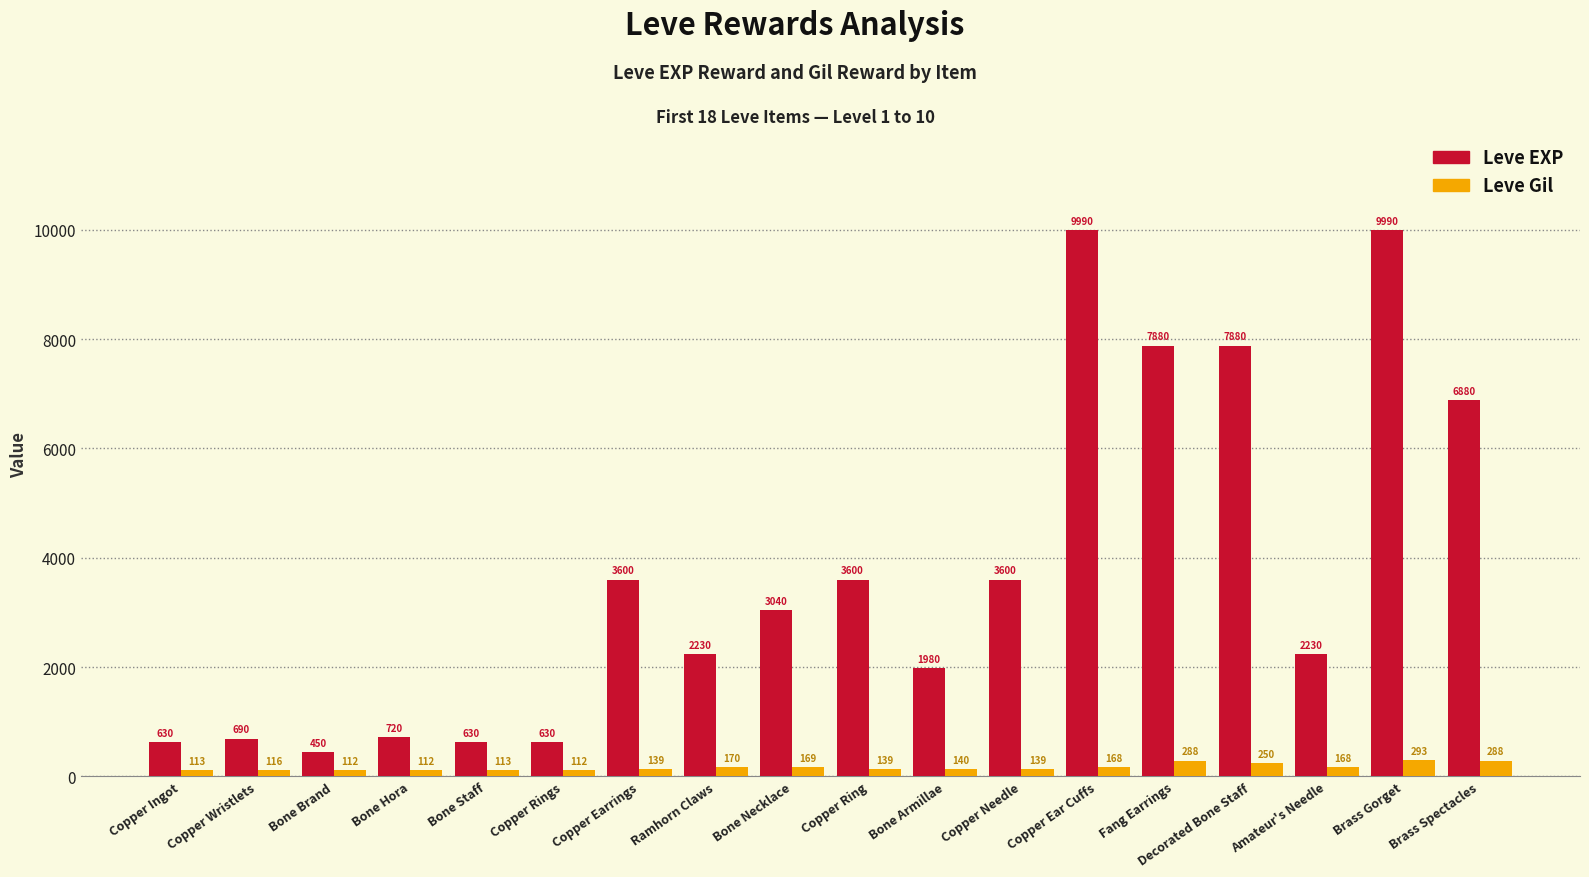

How many groups of bars are there?

18